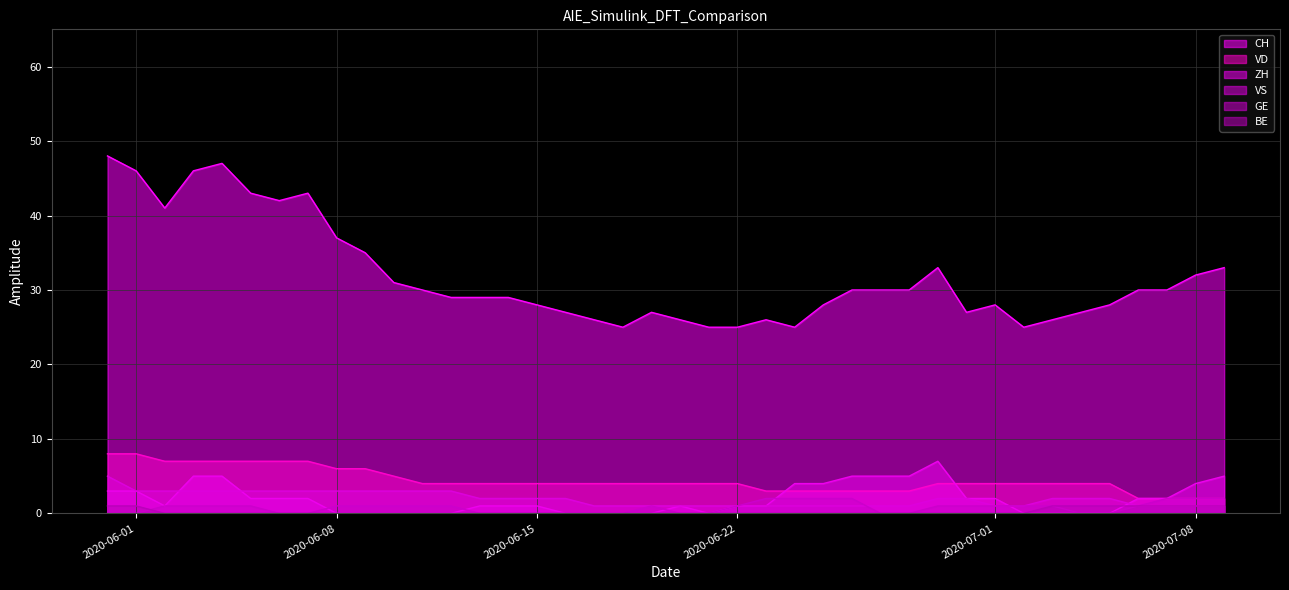

The VS series shows 2 at 2020-06-16. True or false?

True